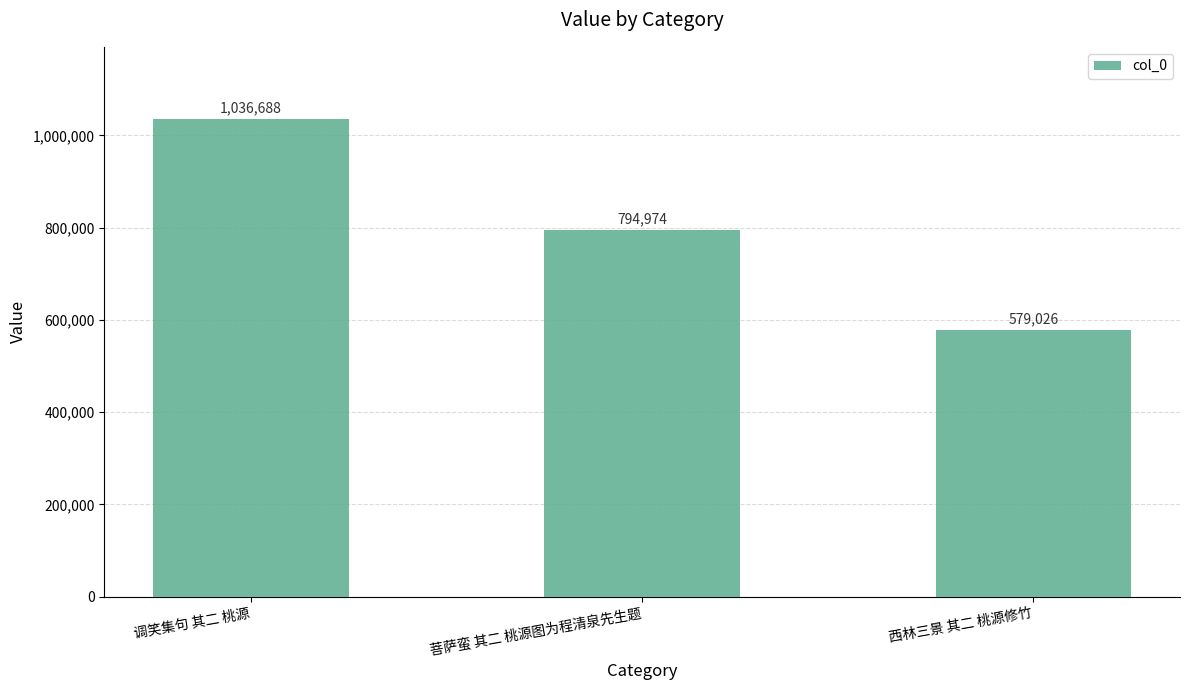

Are the bars grouped side by side (vs. stacked)?

No